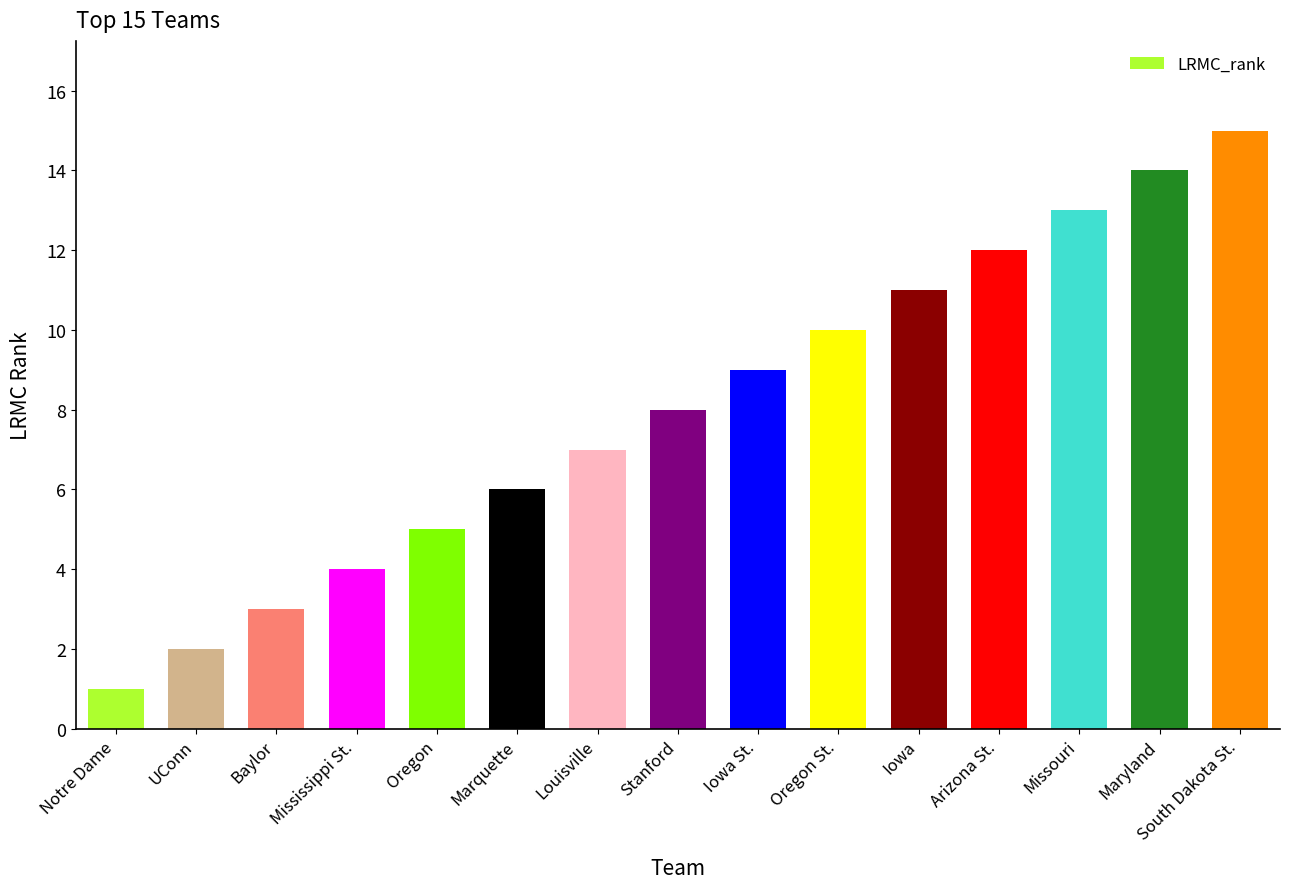

What is the difference between the maximum and minimum values?

14